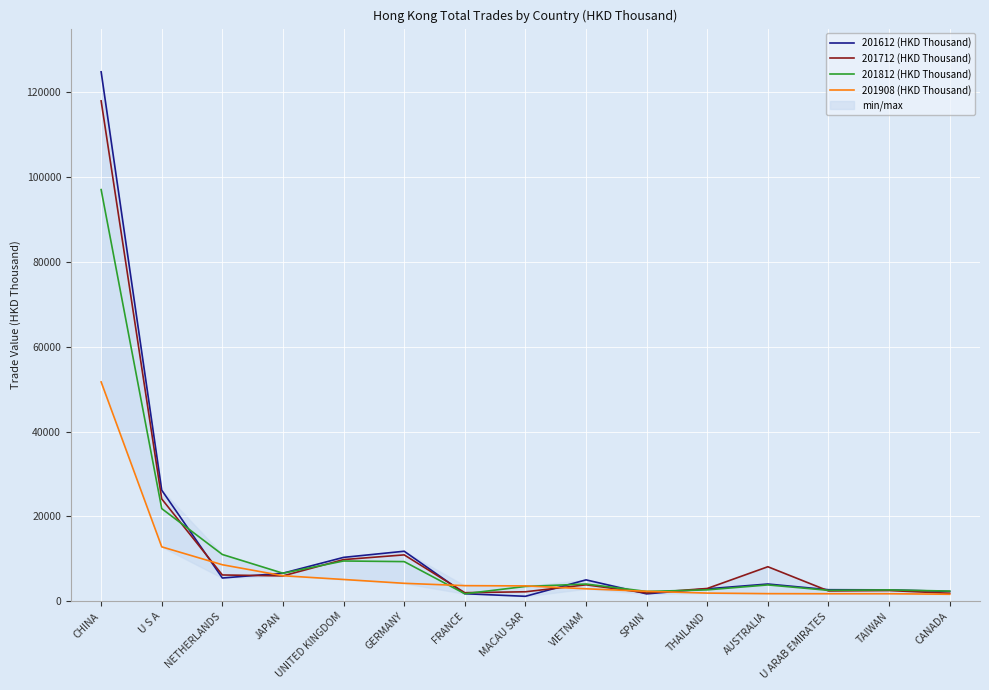

What is the label of the 1st point from the left?

CHINA